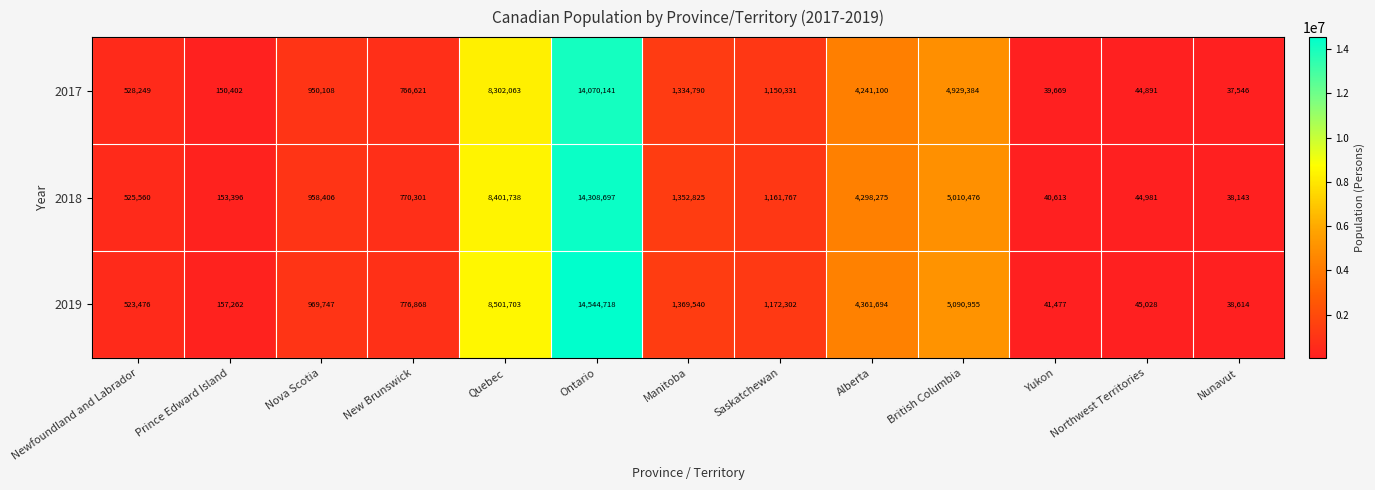

How many distinct data groups are displayed?

3